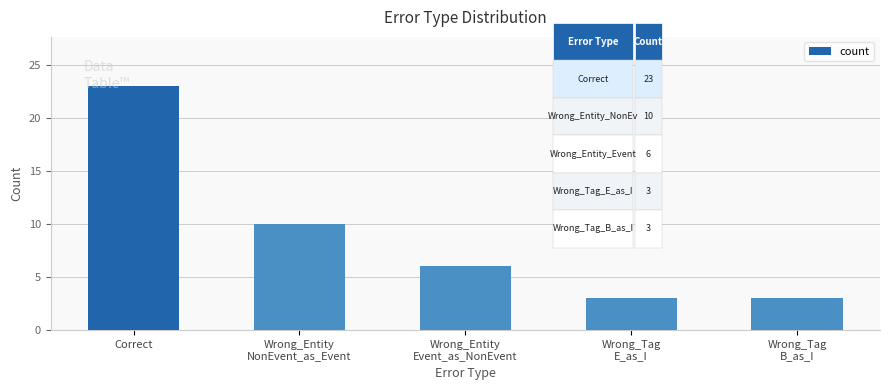

Which has a higher value, Wrong_Entity
NonEvent_as_Event or Correct?

Correct